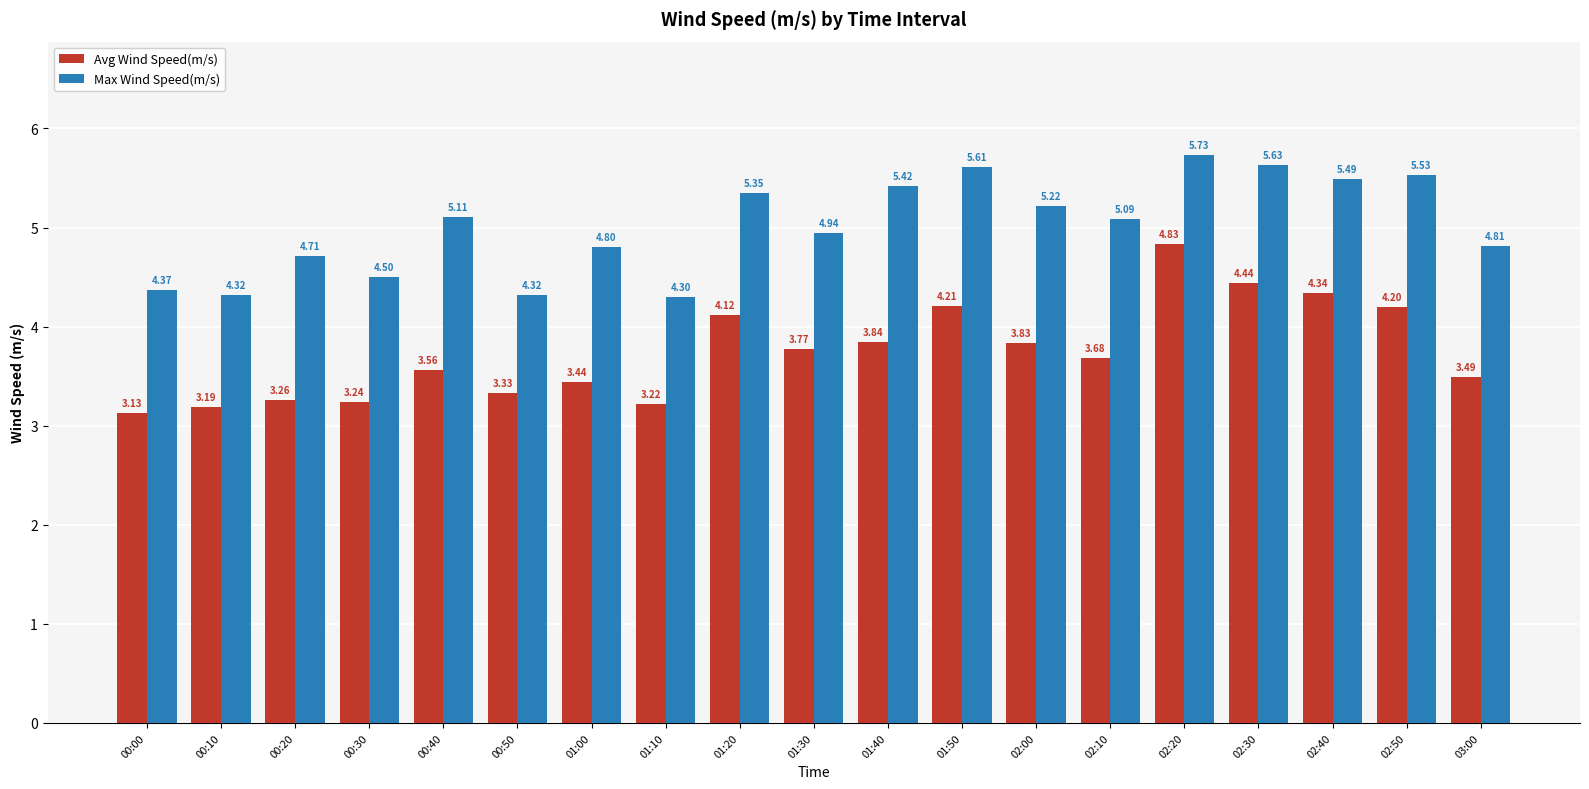

Rank the series by their average value, from highest to lowest.

Max Wind Speed(m/s), Avg Wind Speed(m/s)